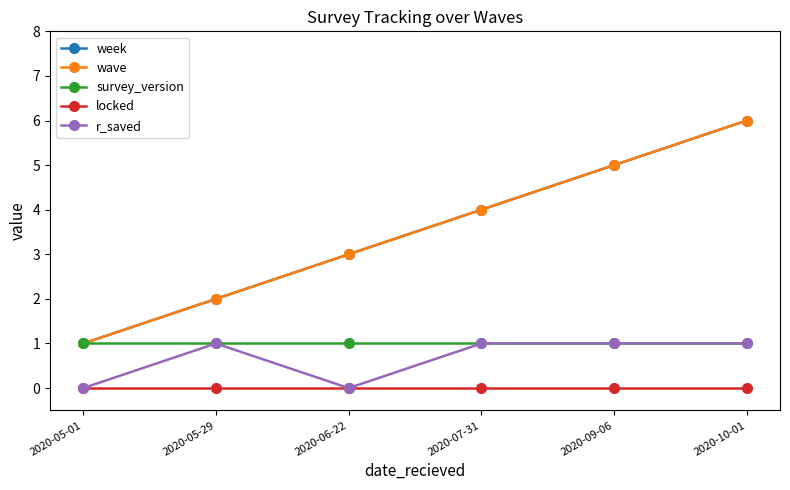

Rank the series at 2020-06-22 from highest to lowest value.

week, wave, survey_version, locked, r_saved